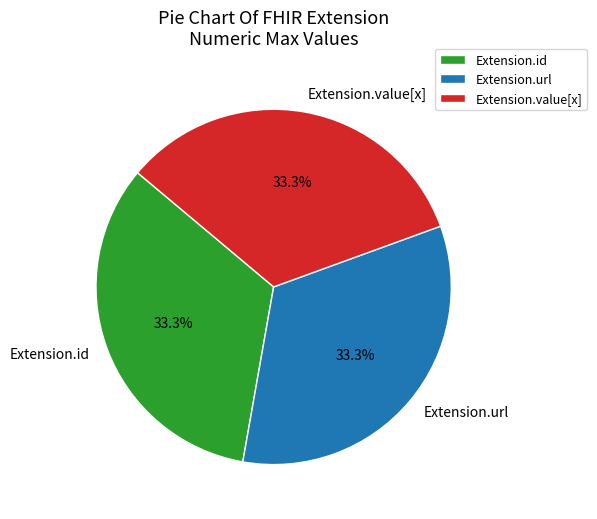

How many slices are in this pie chart?

3